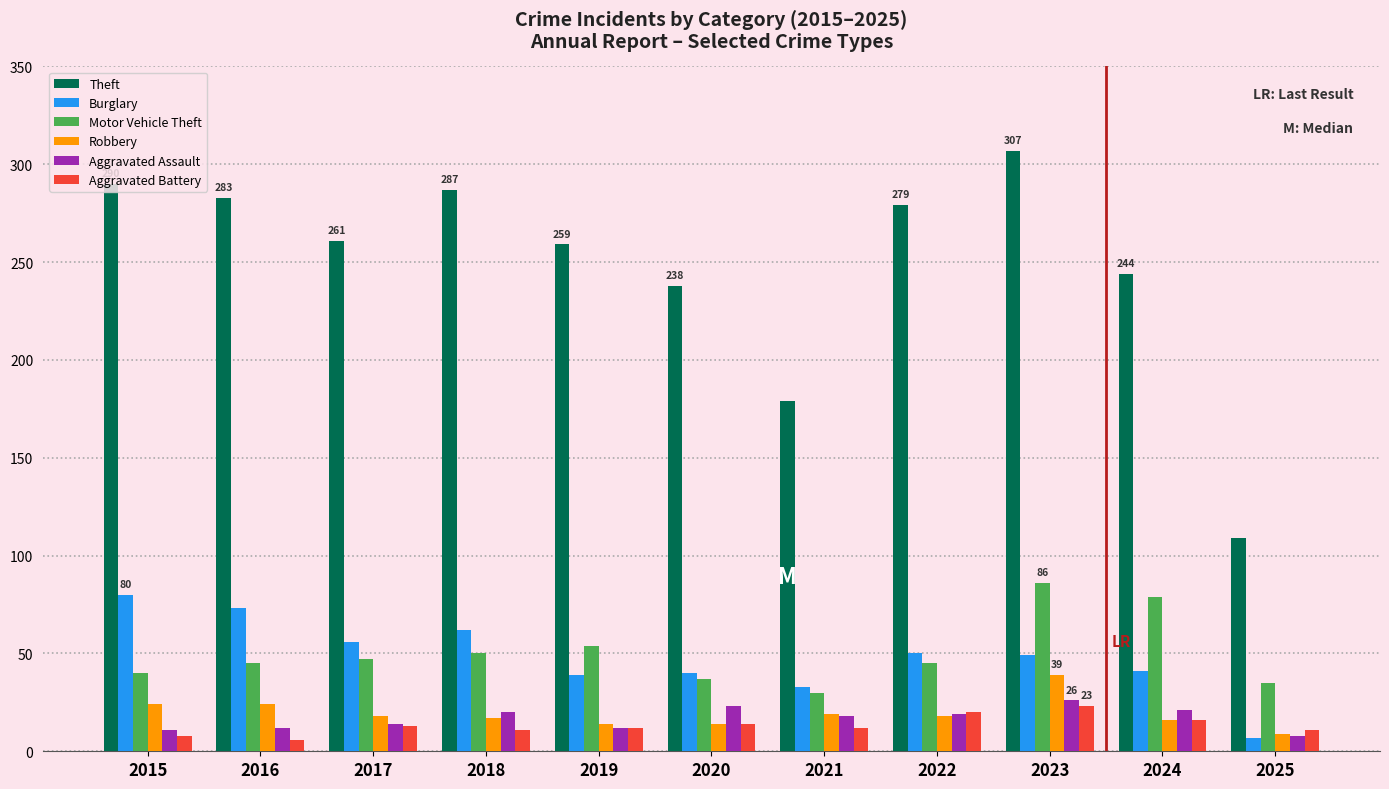

Between 2020 and 2024, which series saw the biggest shift?

Motor Vehicle Theft